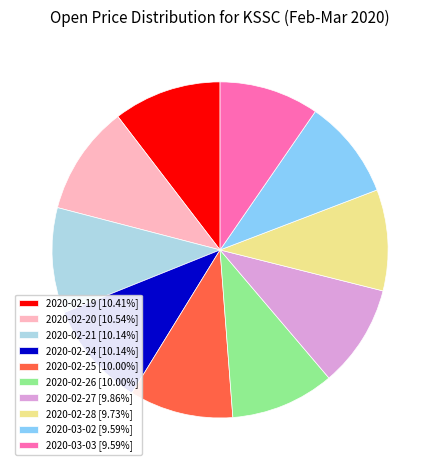

The 2020-03-03 slice represents 4% of the pie. True or false?

False